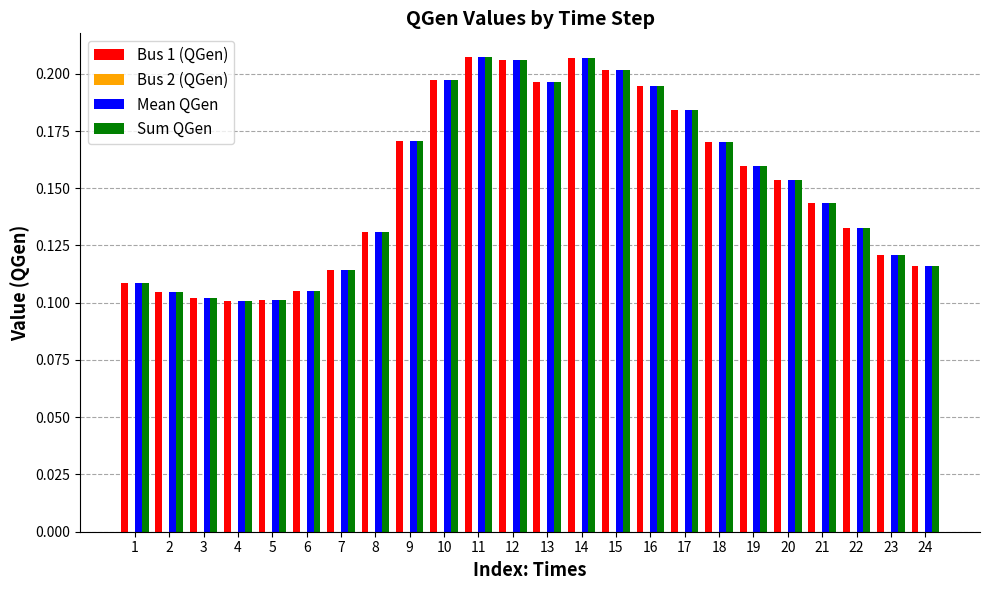

What is the sum of all Mean QGen values?

3.6